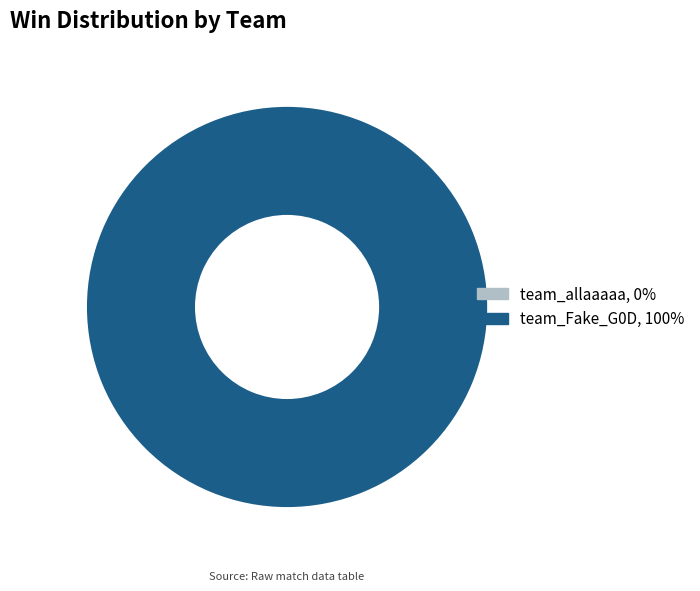

Is there any slice that represents more than half of the pie?

Yes